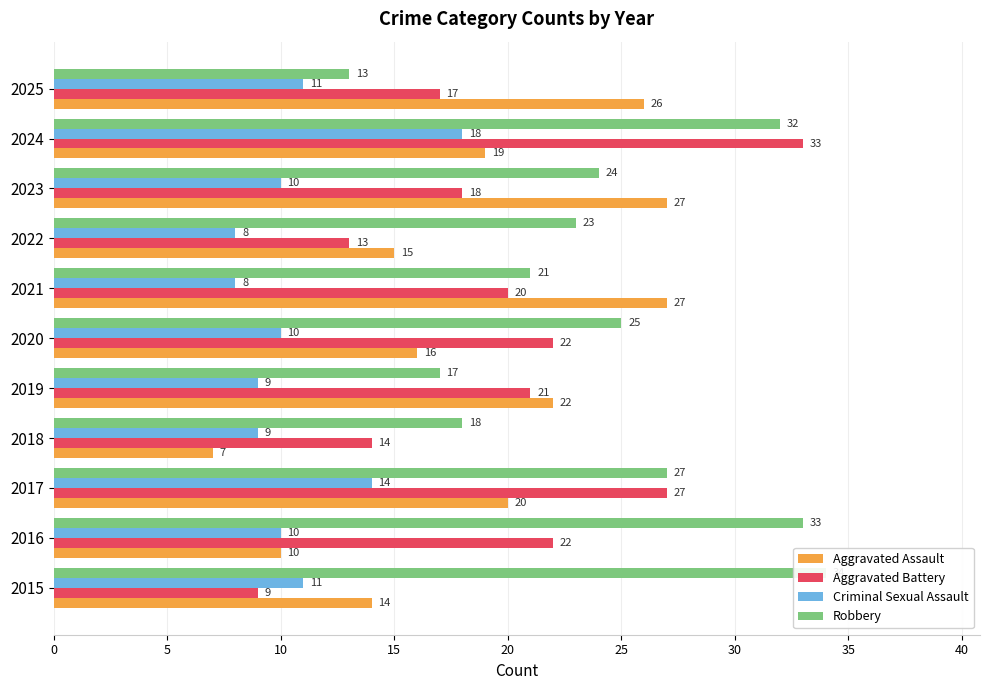

Is the value of Criminal Sexual Assault at 2019 greater than the value of Robbery at 2023?

No